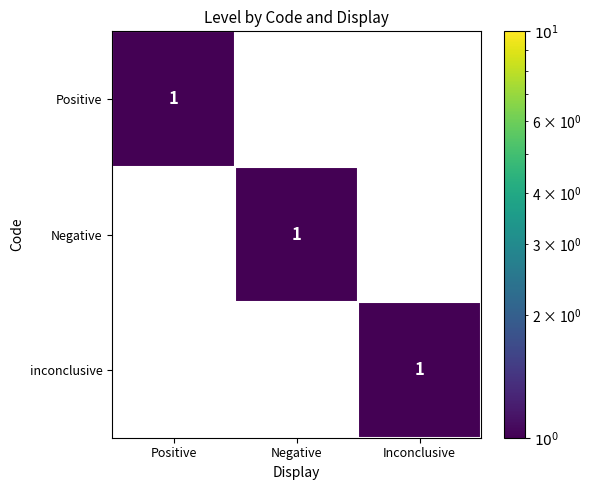

The value of Negative at Negative is 1. True or false?

True